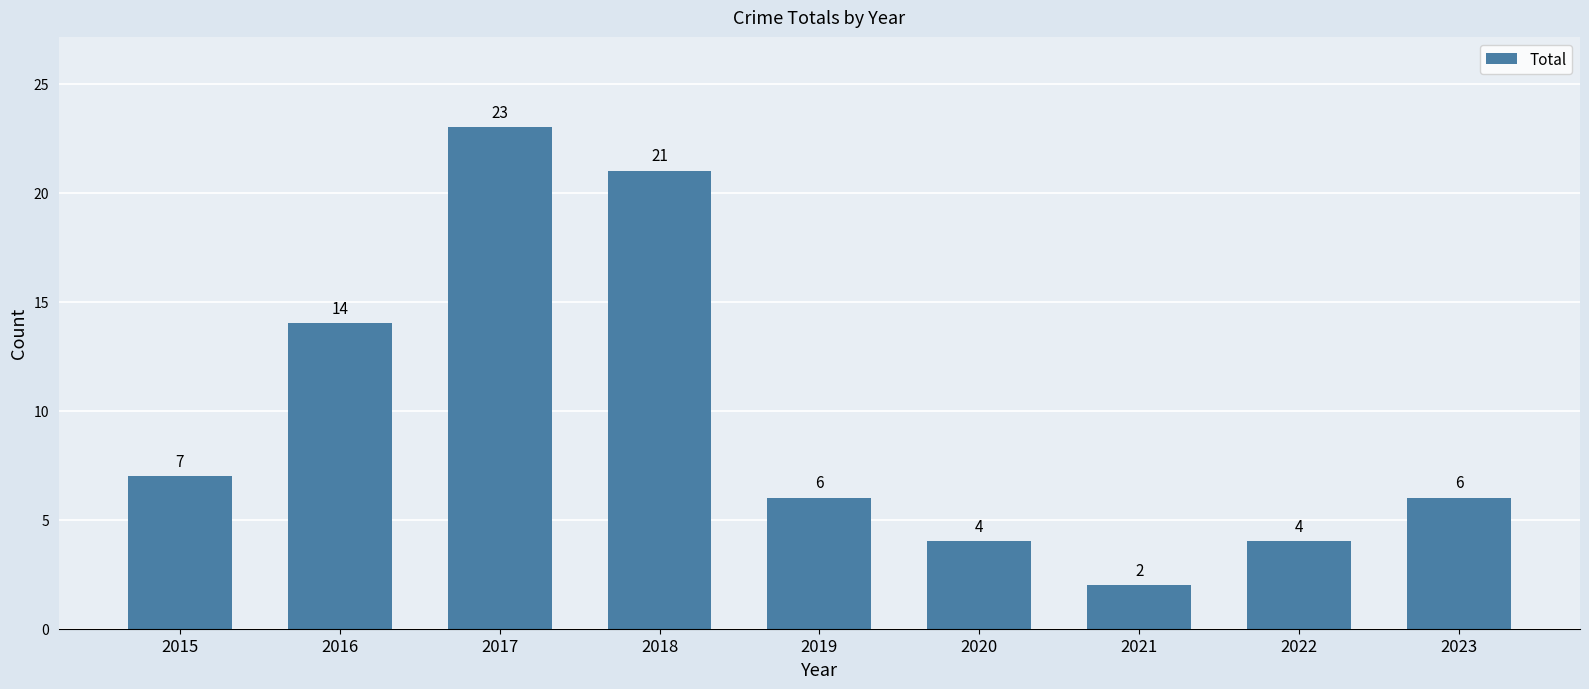

Reading left to right, list all the values displayed in this chart.

2015=7	2016=14	2017=23	2018=21	2019=6	2020=4	2021=2	2022=4	2023=6